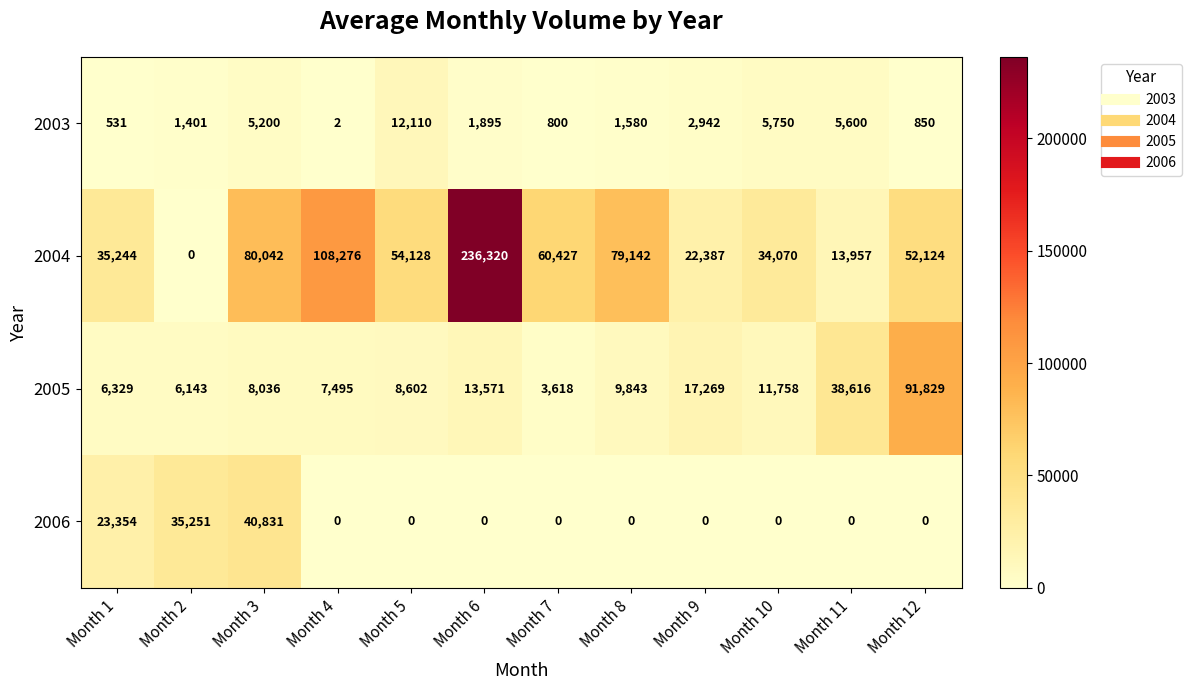

The 2006 series shows 0 at Month 7. True or false?

True